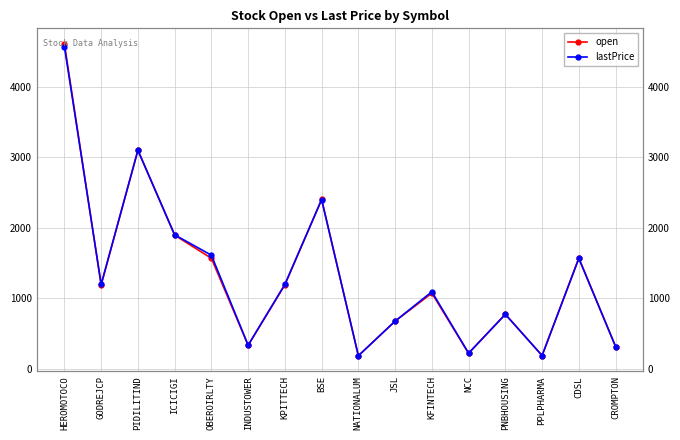

Reading right to left, transcribe all the data shown in this chart.

open: CROMPTON=318.1	CDSL=1572.0	PPLPHARMA=190.1	PNBHOUSING=774.6	NCC=221.9	KFINTECH=1073.1	JSL=677.0	NATIONALUM=188.4	BSE=2400.0	KPITTECH=1190.8	INDUSTOWER=335.0	OBEROIRLTY=1567.4	ICICIGI=1894.9	PIDILITIND=3099.0	GODREJCP=1187.1	HEROMOTOCO=4603.0
lastPrice: CROMPTON=317.5	CDSL=1565.0	PPLPHARMA=189.9	PNBHOUSING=774.0	NCC=223.6	KFINTECH=1093.8	JSL=677.5	NATIONALUM=186.7	BSE=2399.0	KPITTECH=1198.3	INDUSTOWER=337.0	OBEROIRLTY=1611.0	ICICIGI=1900.0	PIDILITIND=3095.9	GODREJCP=1200.0	HEROMOTOCO=4565.0